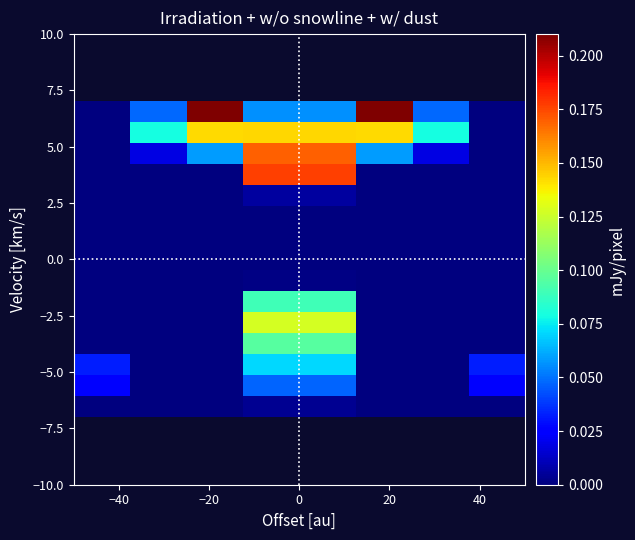

How many distinct data groups are displayed?

15